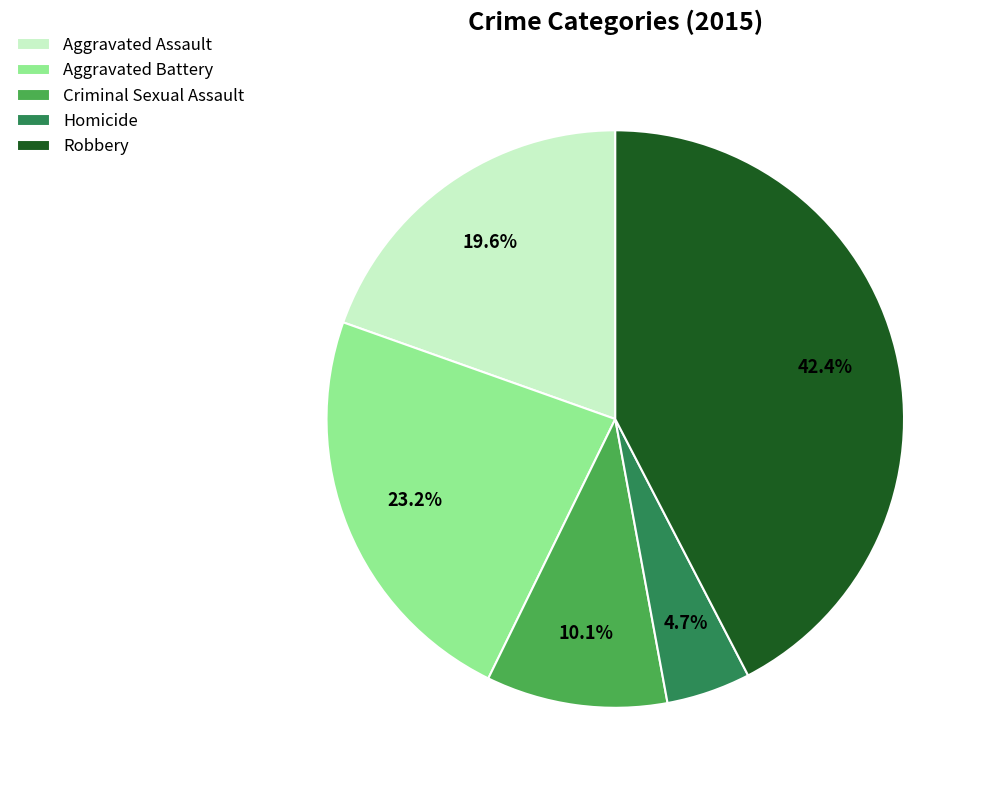

Which slice is the smallest?

Homicide